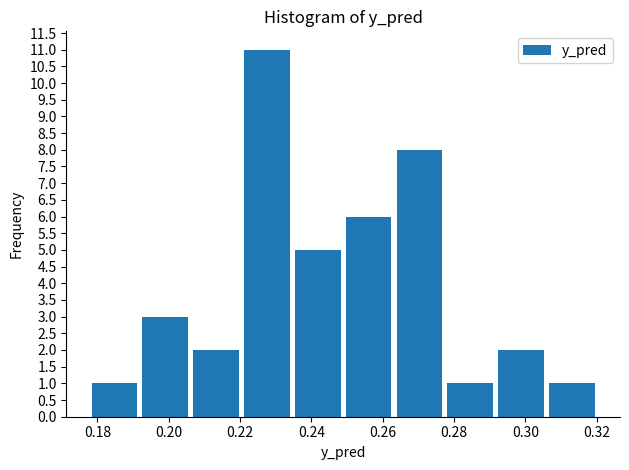

What is the height of the bar covering 0.306 to 0.320 on the x-axis? Neither the bar edges nor the heights are printed on the chart, so give them approximately, as read against the axes.

1